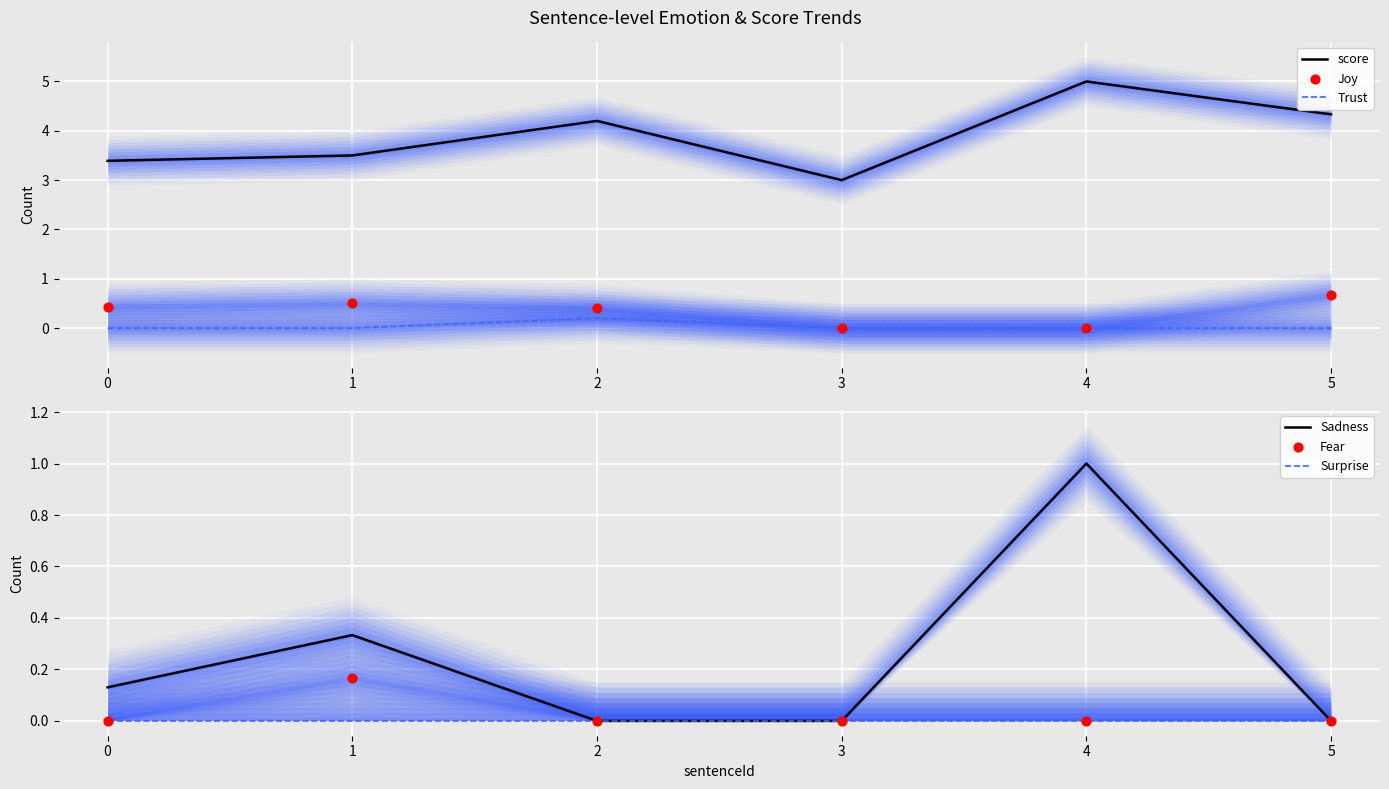

What are all the series names shown in the legend?

score, Trust, Joy, Sadness, Surprise, Fear